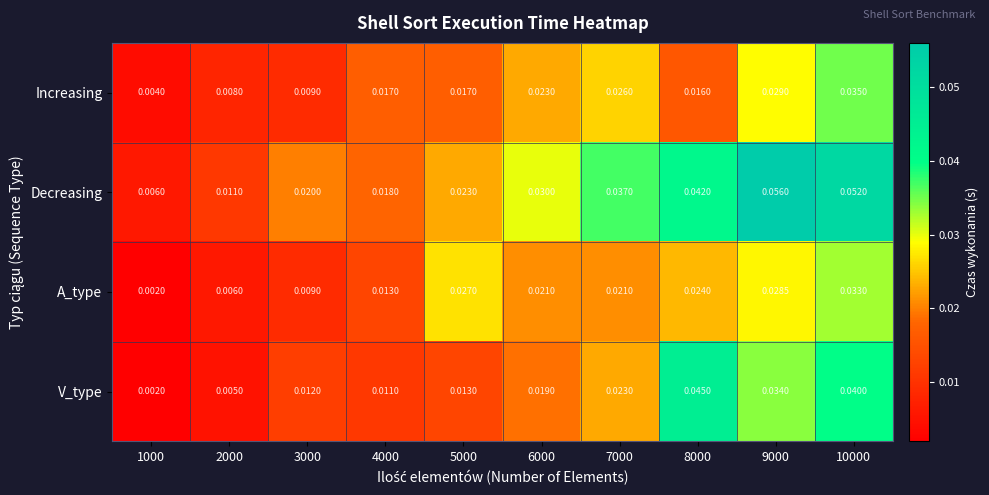

Rank the series by their maximum value, from highest to lowest.

Decreasing, V_type, Increasing, A_type